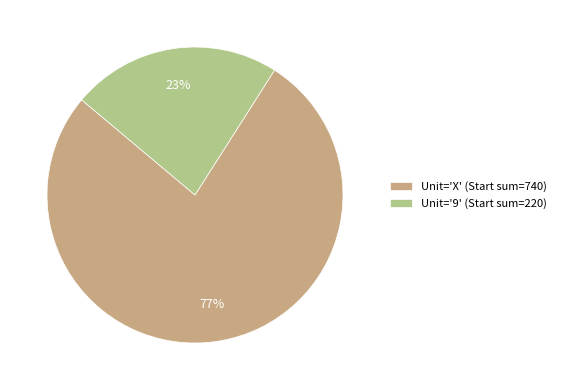

To the nearest percent, what percentage of the pie is Unit='X' (Start sum=740)?

77%